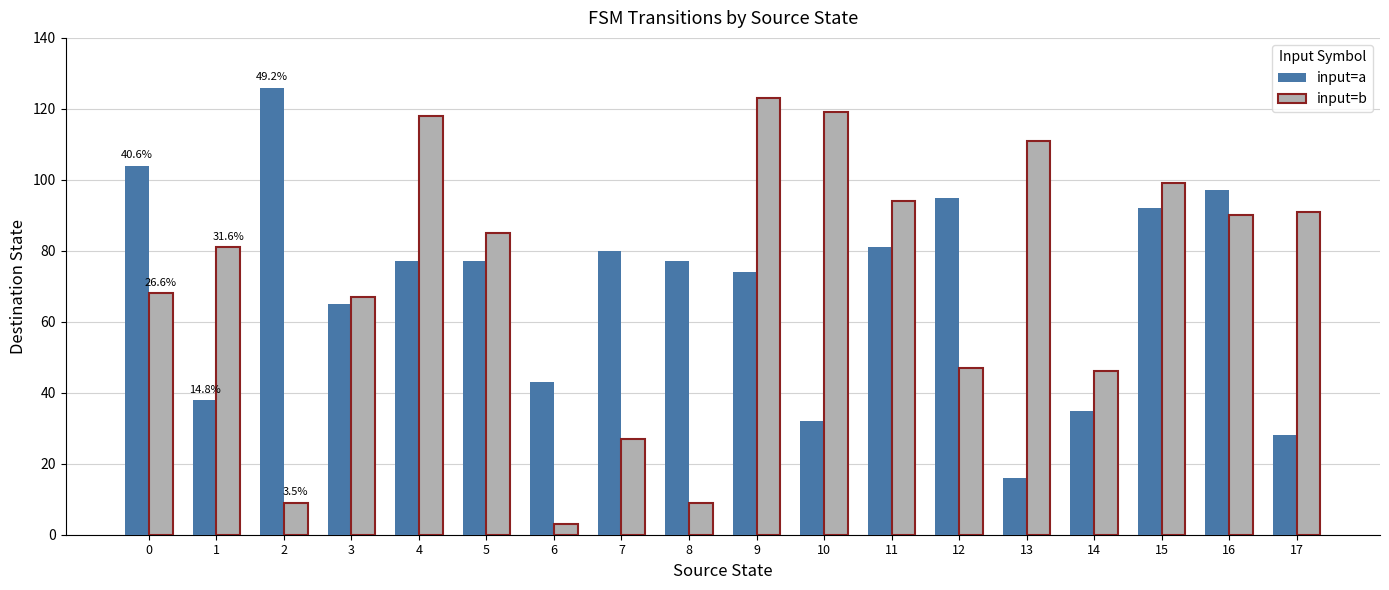

What is the sum of all input=b values?

1287